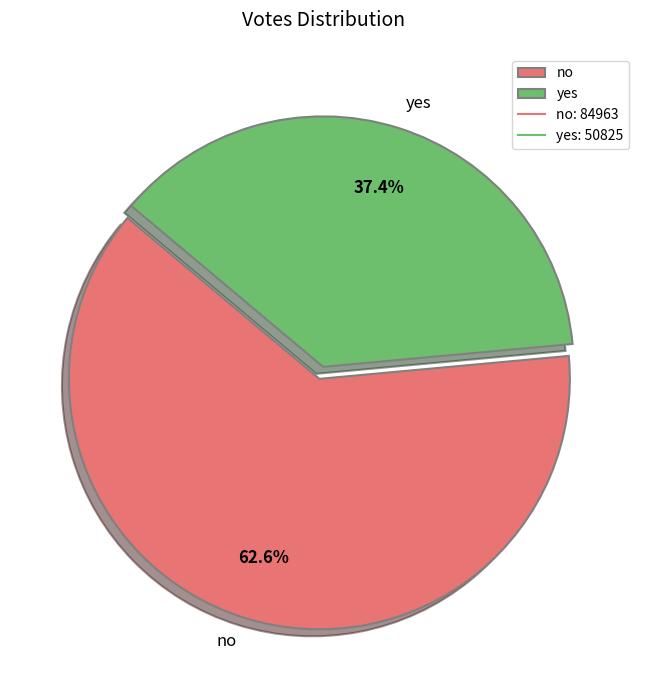

Does any single category account for the majority?

Yes